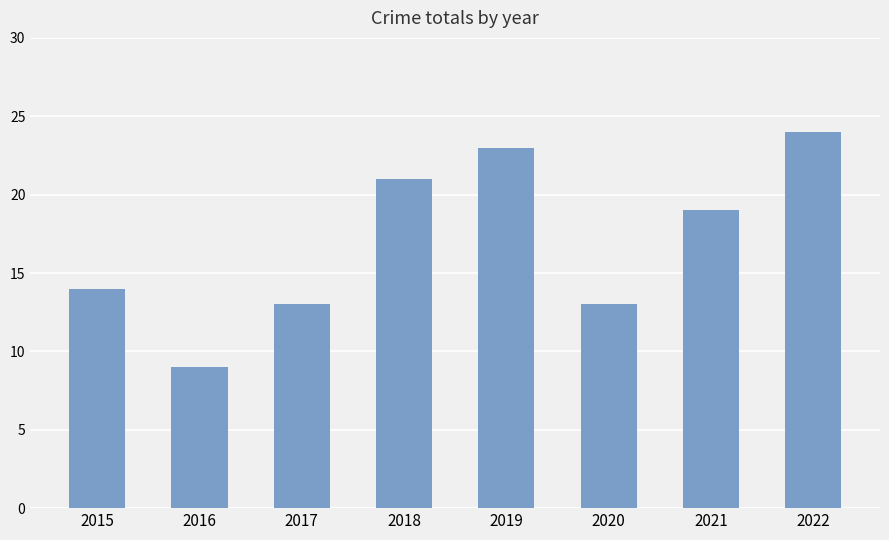

What is the change in value from 2019 to 2020?

-10